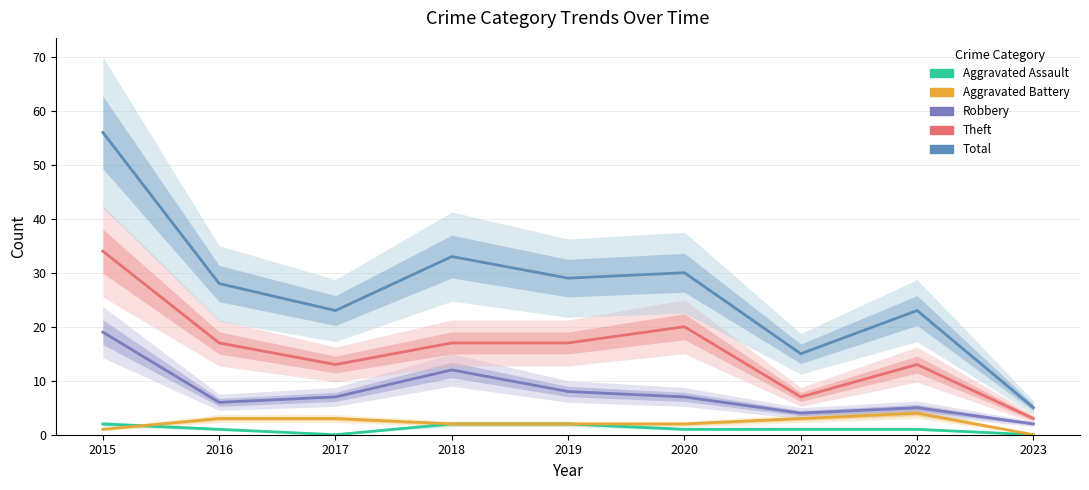

Which series has the largest total across all categories?

Total